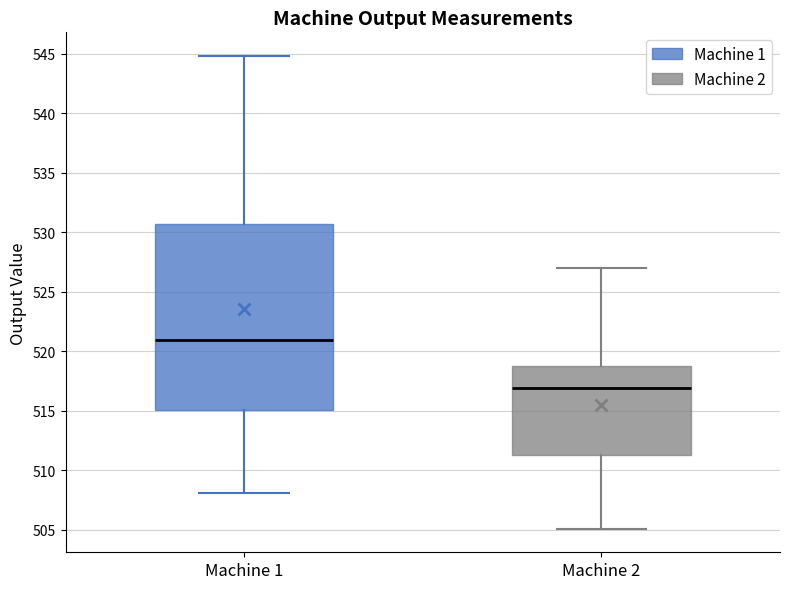

Which box's median line is the lowest?

Machine 2